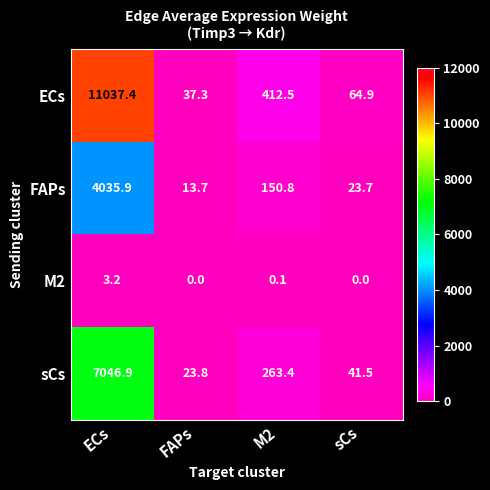

What is the difference between the second highest and second lowest values in the FAPs series?

127.1